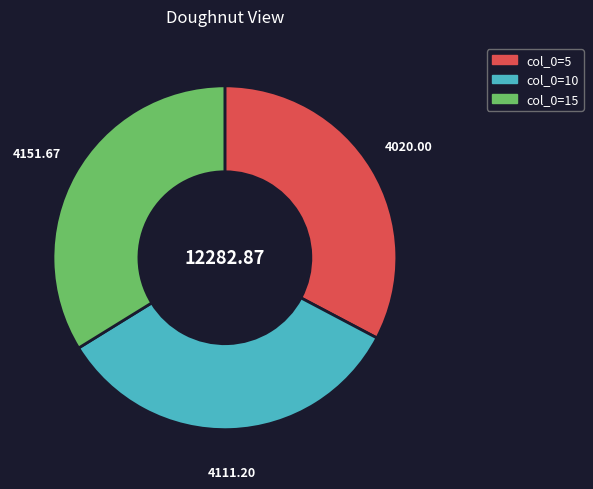

Does any single category account for the majority?

No